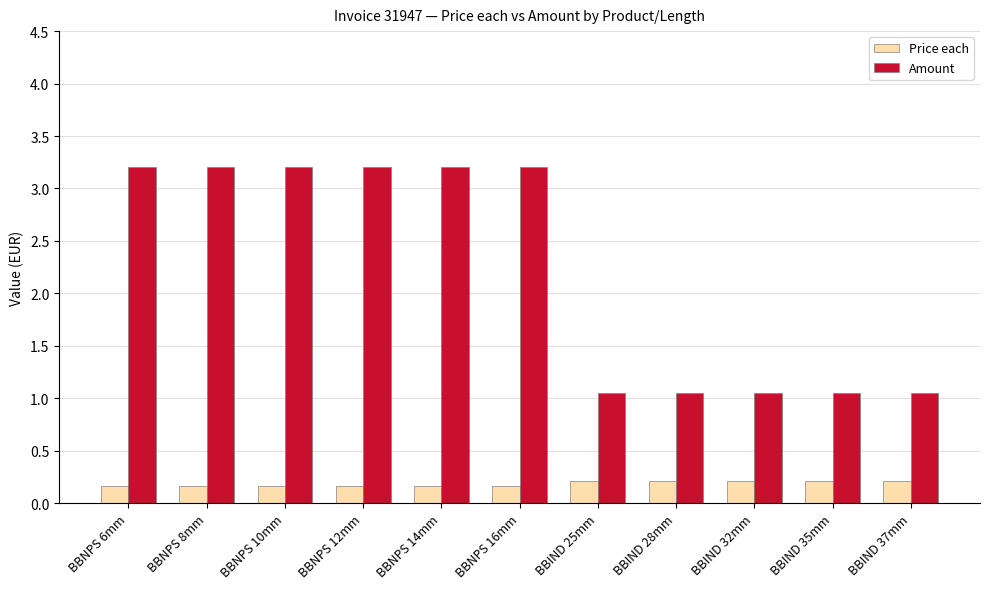

What is the spread (max minus min) of values at BBNPS 6mm?

3.0